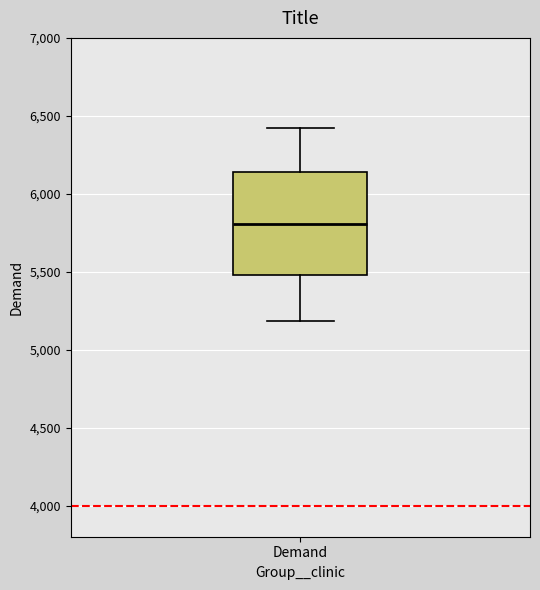

Read this box plot against the y-axis: the position of the median line, the range covered by the box, and the ends of both whiskers. The values are not printed on the chart, so give them approximately, as read against the axis.

median 5800, box 5500 to 6150, whiskers 5200 to 6400